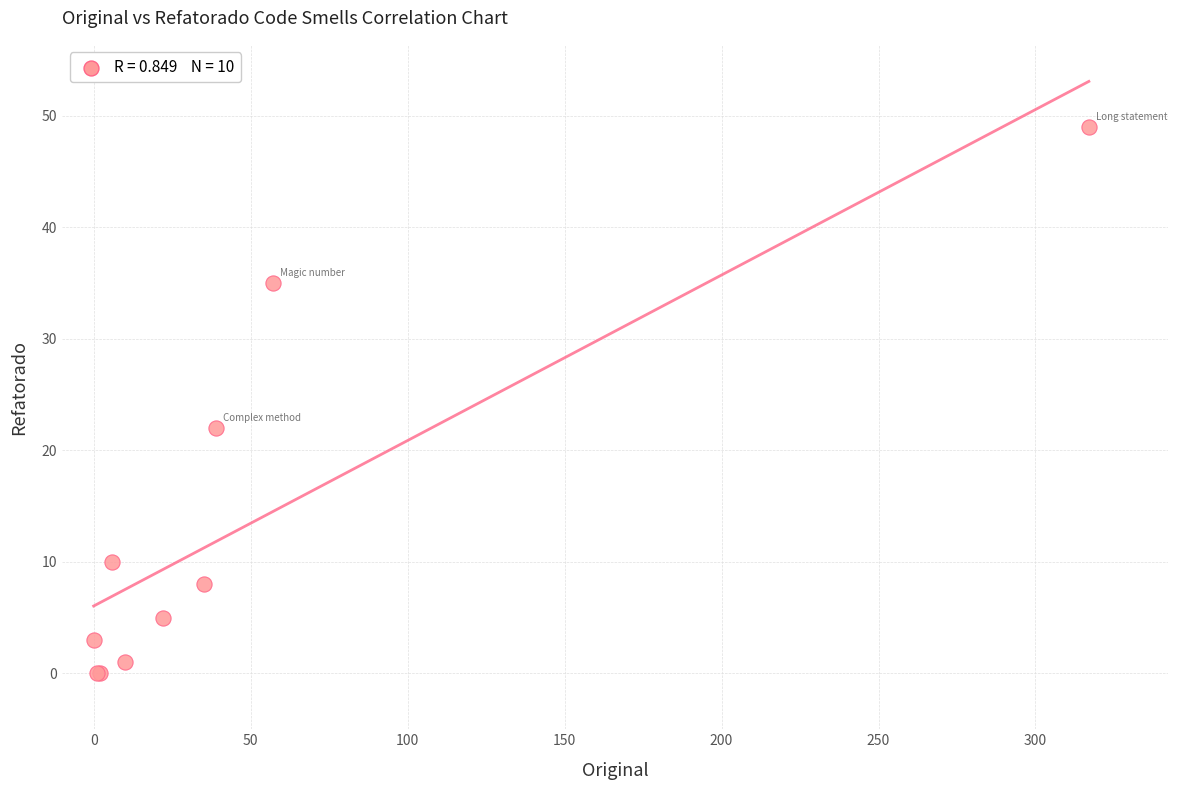

What Y value in the scatter plot is closest to 24?

22